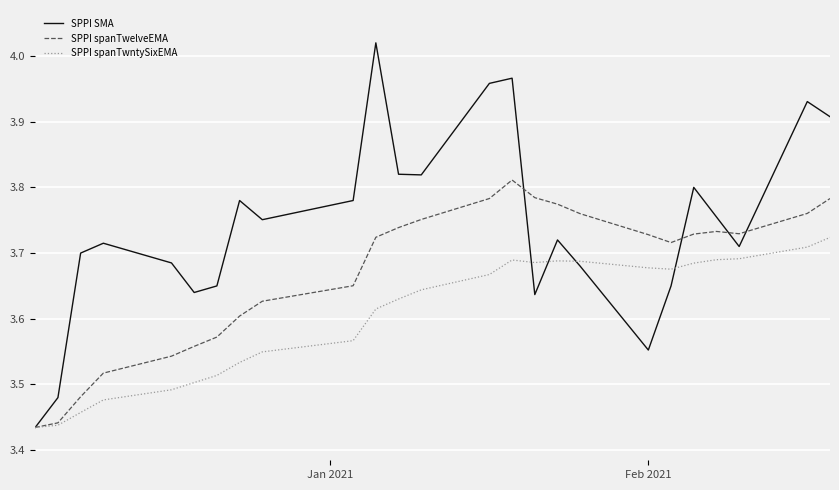

List the series in order of their overall mean, highest first.

SPPI SMA, SPPI spanTwelveEMA, SPPI spanTwntySixEMA